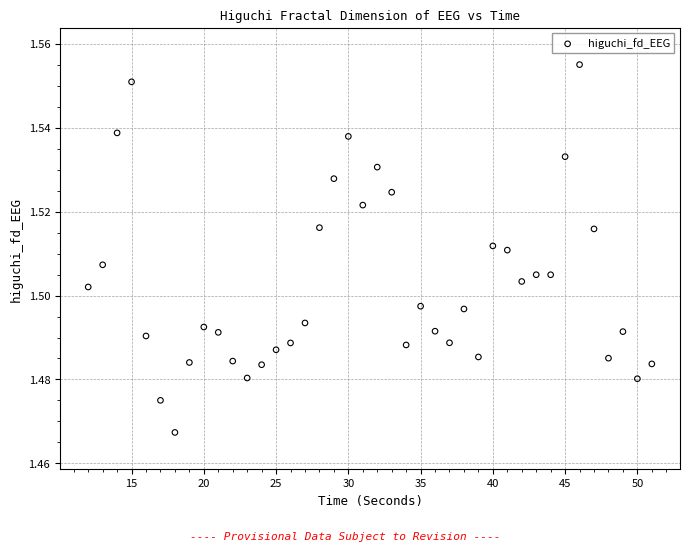

What is the range of X values (max minus min)?

39.0